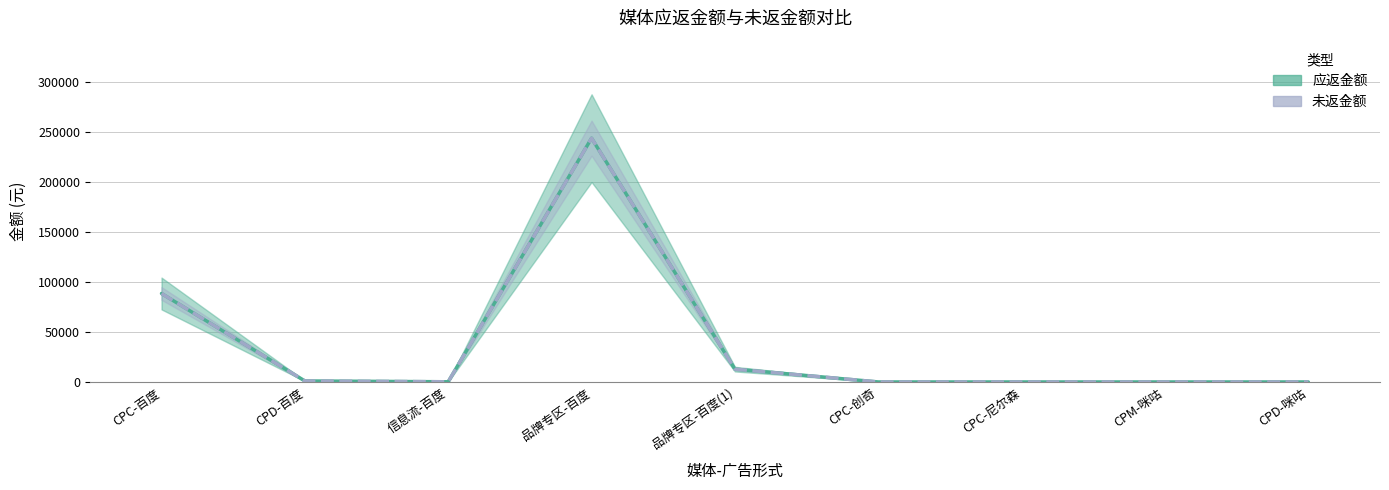

Which series has the largest total across all categories?

应返金额